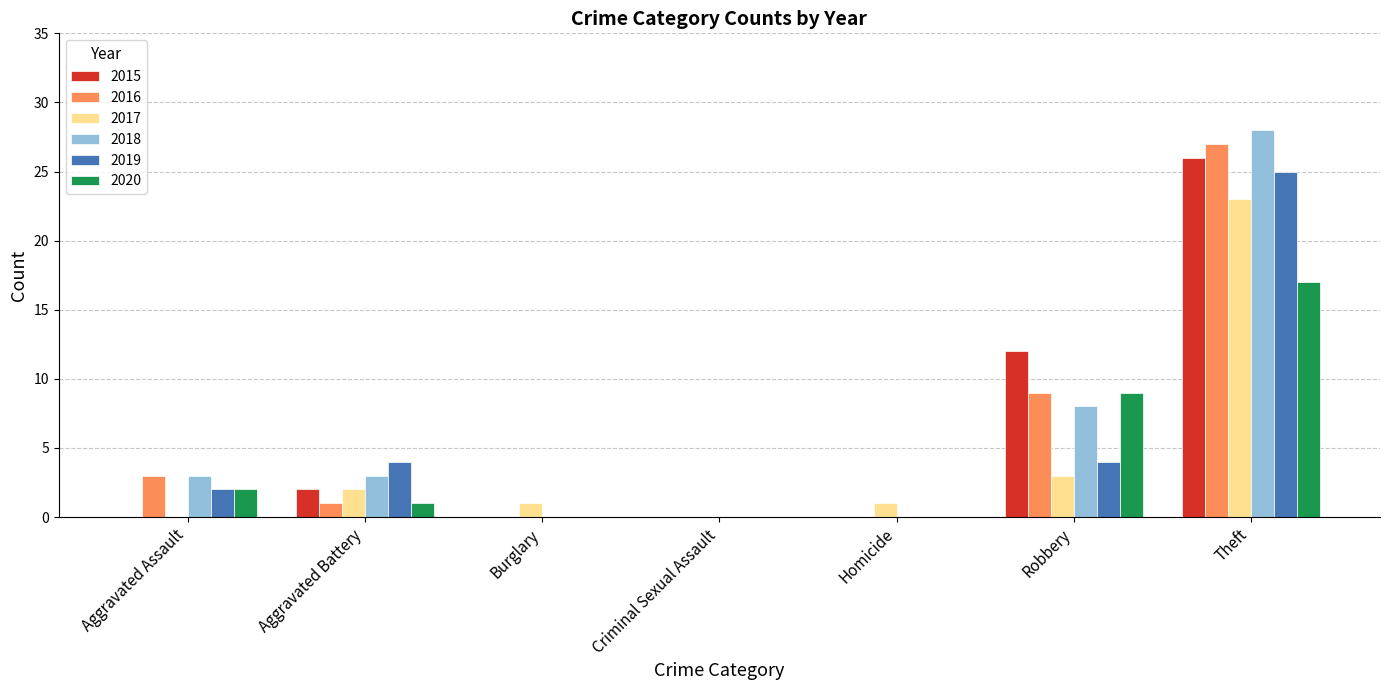

At which category is the sum across all series the highest?

Theft